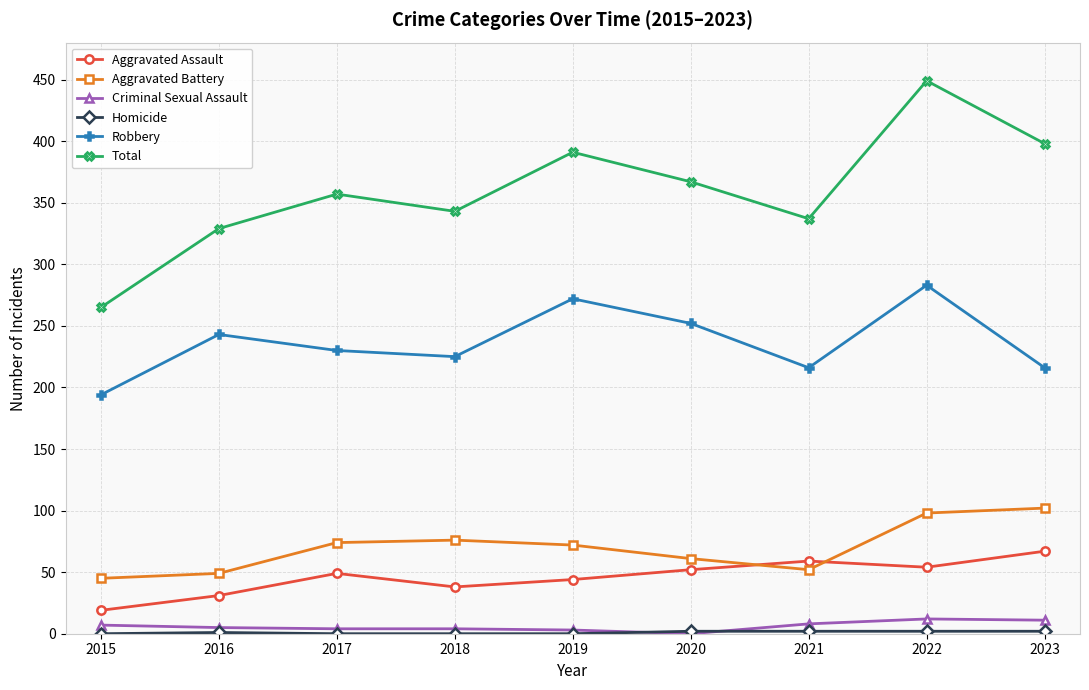

True or false: Total and Aggravated Assault intersect in this chart.

False